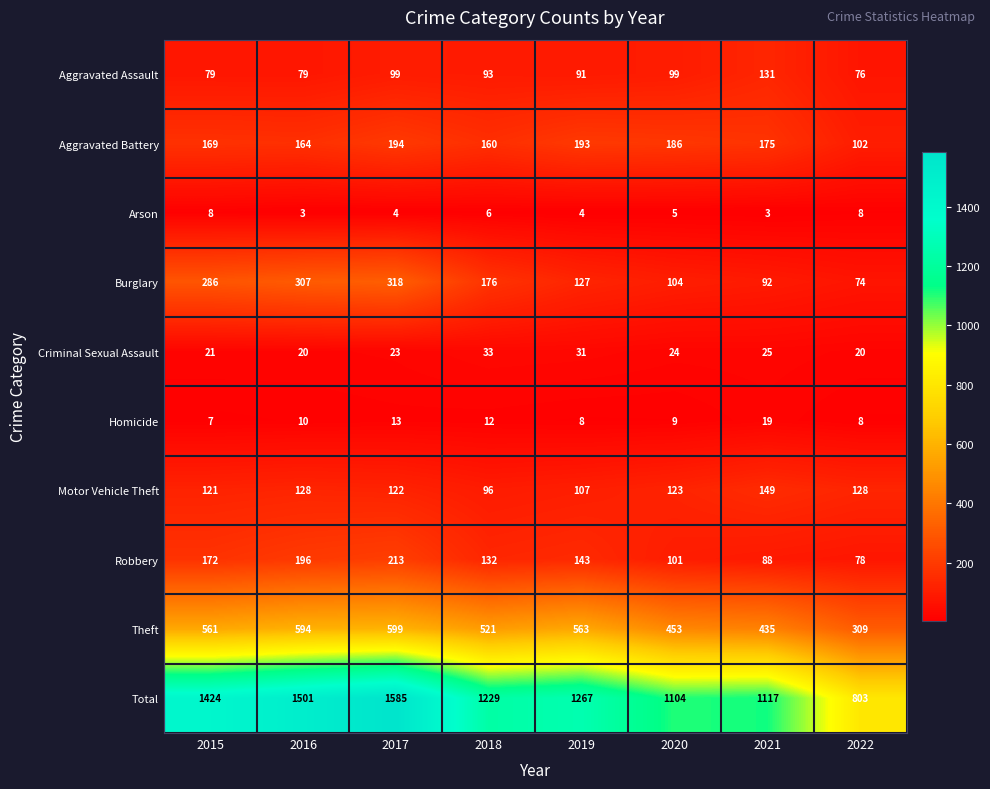

Where is Robbery nearest to the value 145?

2019